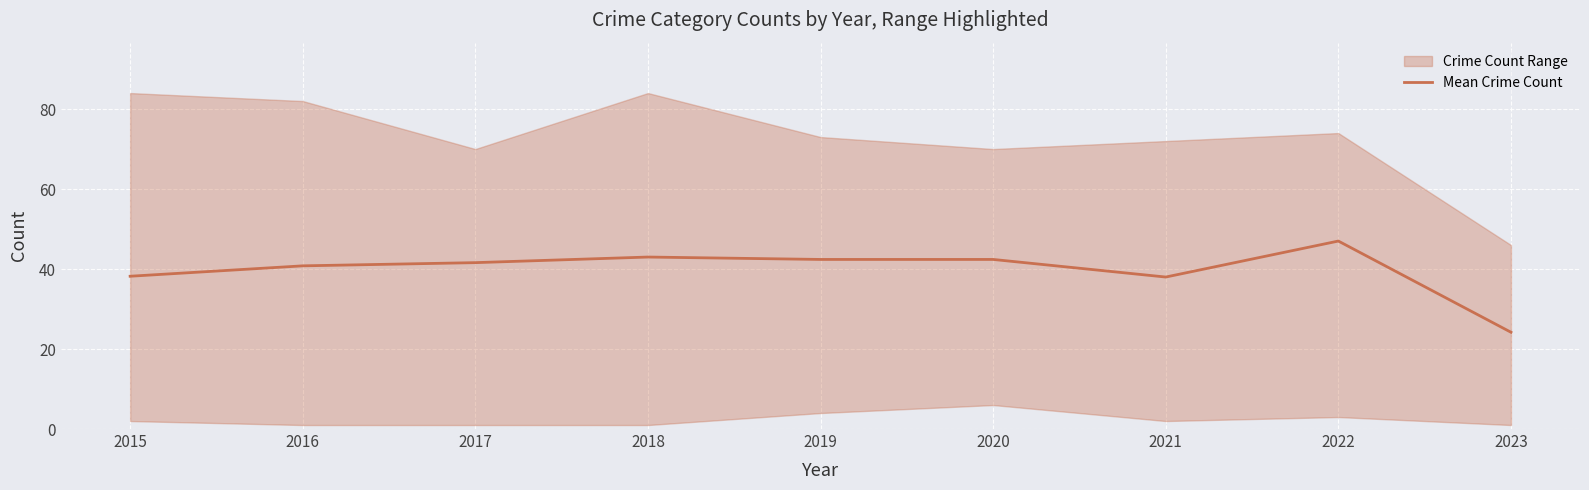

How many data points does each series have?

9